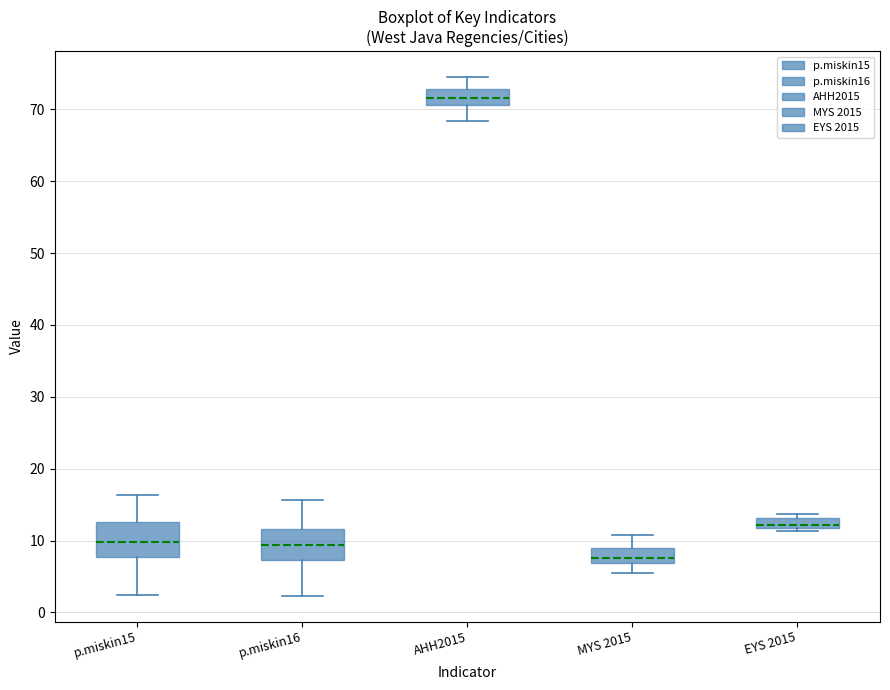

Where is the lower edge of the box for EYS 2015 on the y-axis? The values are not printed on the chart, so give them approximately, as read against the axis.

12